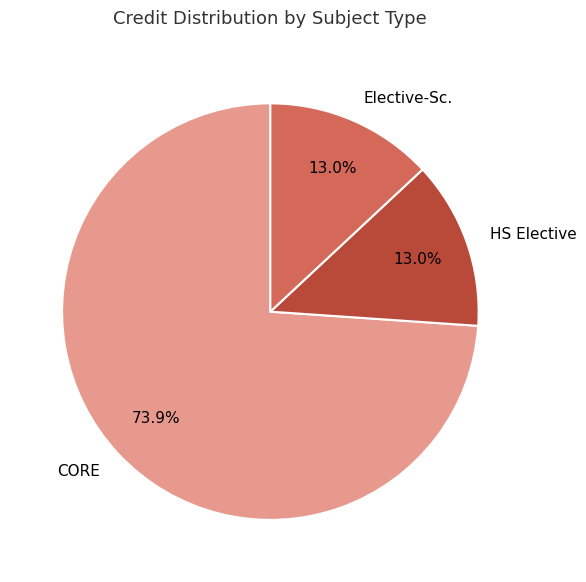

What is the ratio of the value at Elective-Sc. to the value at HS Elective?

1.0